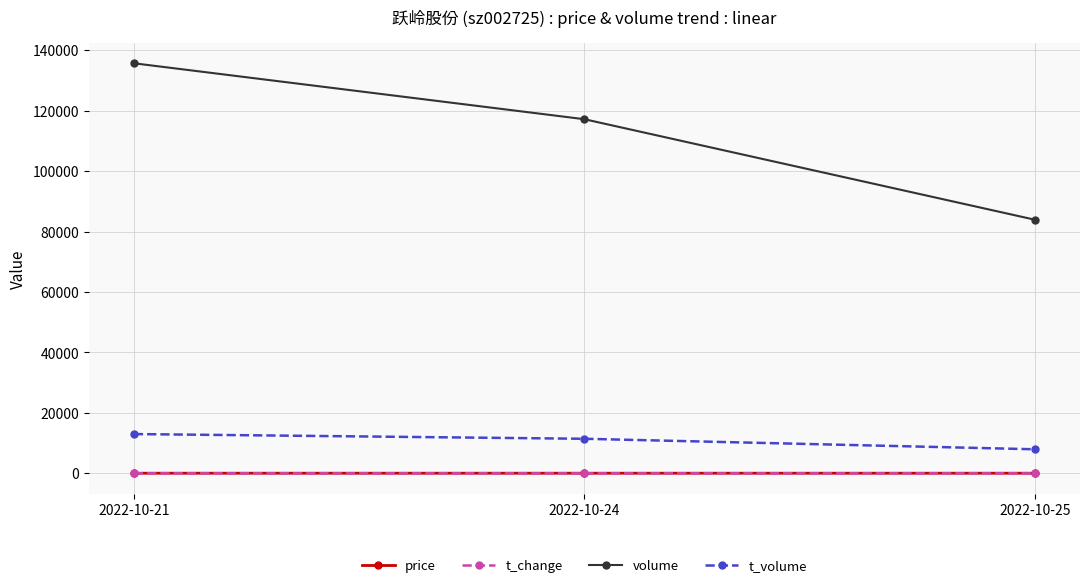

What are all the series names shown in the legend?

price, t_change, volume, t_volume